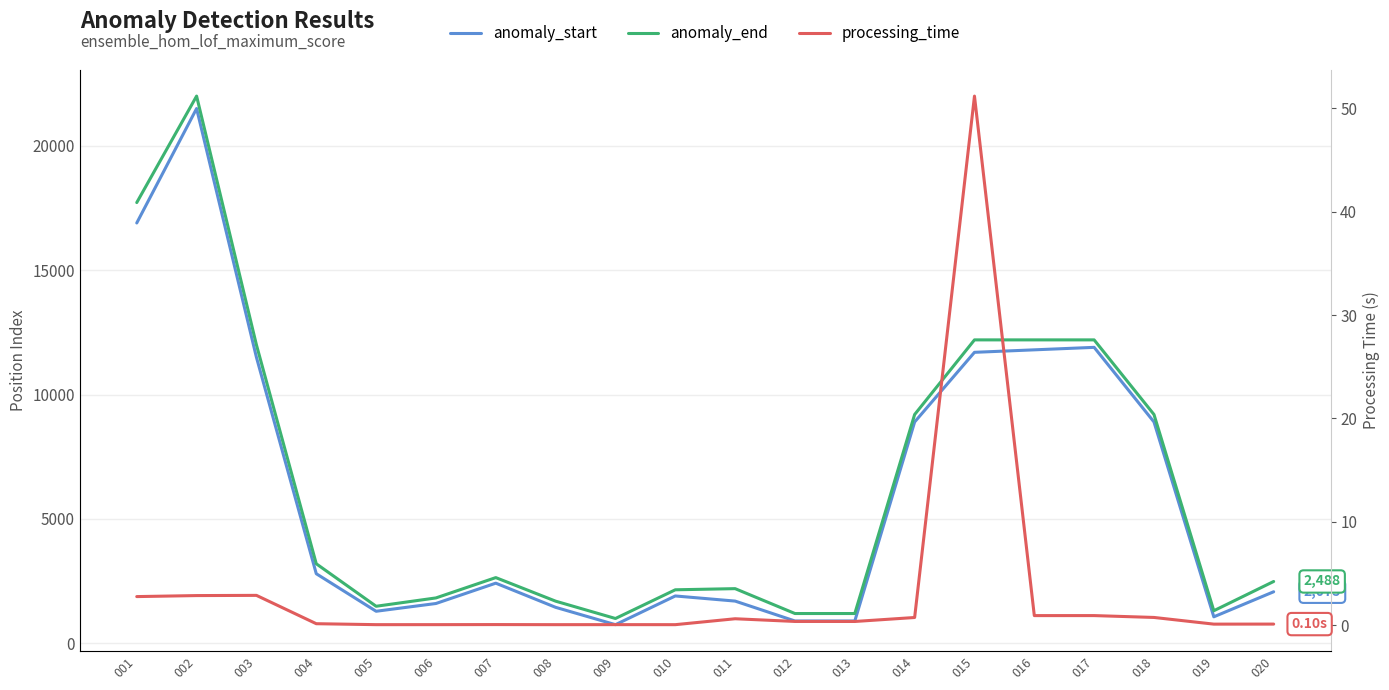

Reading right to left, extract all data points from this chart.

anomaly_start: 2075.0	1068.0	8900.0	11900.0	11800.0	11700.0	8900.0	900.0	900.0	1700.0	1906.0	752.0	1449.0	2420.0	1603.0	1291.0	2800.0	11500.0	21500.0	16900.0
anomaly_end: 2488.0	1312.0	9200.0	12200.0	12200.0	12200.0	9200.0	1200.0	1200.0	2200.0	2154.0	1000.0	1697.0	2644.0	1827.0	1492.0	3200.0	12000.0	22000.0	17720.0
processing_time: 0.1	0.1	0.7	0.9	0.9	51.2	0.7	0.4	0.4	0.6	0.0	0.0	0.0	0.1	0.0	0.0	0.1	2.9	2.9	2.8